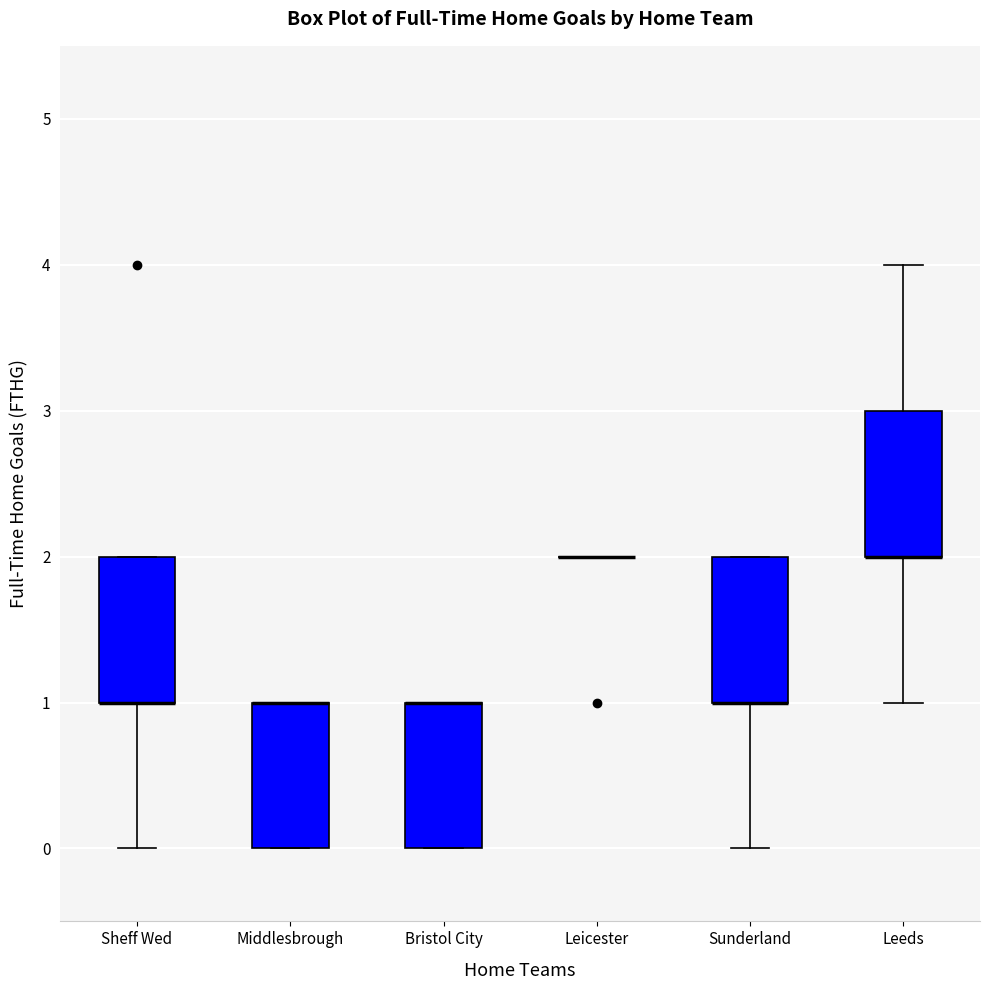

Reading left to right, read every box against the y-axis: the position of its median line, the range the box covers, and the ends of its whiskers. The values are not printed on the chart, so give them approximately, as read against the axis.

Sheff Wed: median 1 (drawn on the box's lower edge), box 1 to 2, whiskers 0 to 2
Middlesbrough: median 1 (drawn on the box's upper edge), box 0 to 1, whiskers 0 to 1
Bristol City: median 1 (drawn on the box's upper edge), box 0 to 1, whiskers 0 to 1
Leicester: box collapsed to a line at 2, whiskers 2 to 2
Sunderland: median 1 (drawn on the box's lower edge), box 1 to 2, whiskers 0 to 2
Leeds: median 2 (drawn on the box's lower edge), box 2 to 3, whiskers 1 to 4